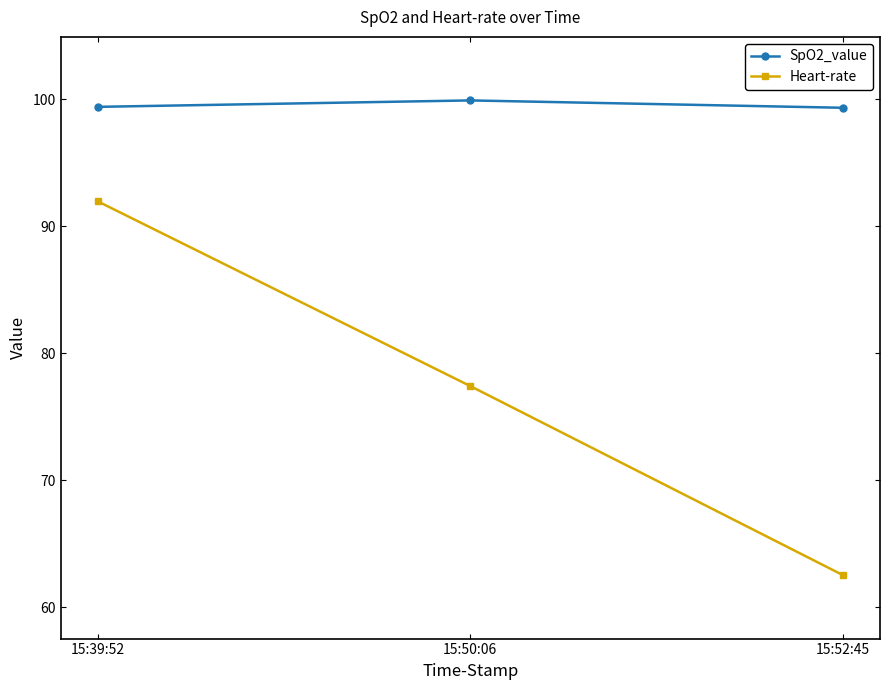

What is the total value across all series at 15:50:06?

177.3